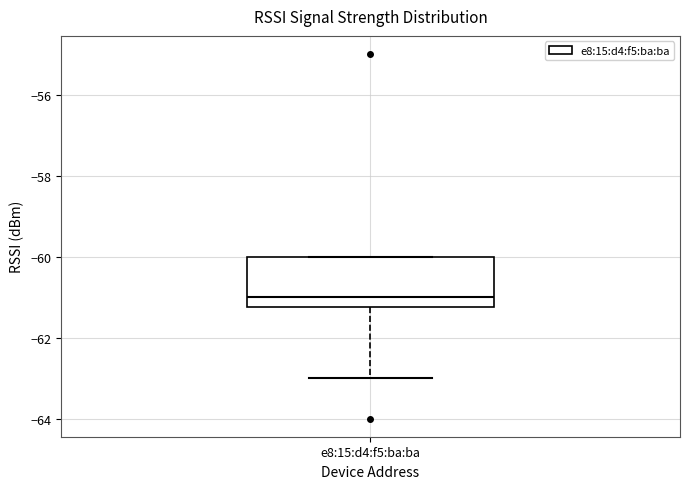

Where does the lower whisker of the box for e8:15:d4:f5:ba:ba end on the y-axis? The values are not printed on the chart, so give them approximately, as read against the axis.

-63.0